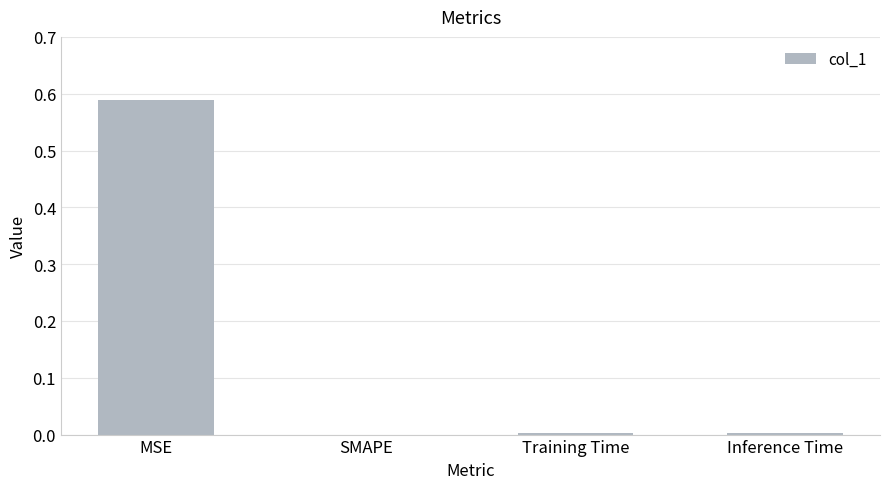

Which label corresponds to the largest value in the chart?

MSE